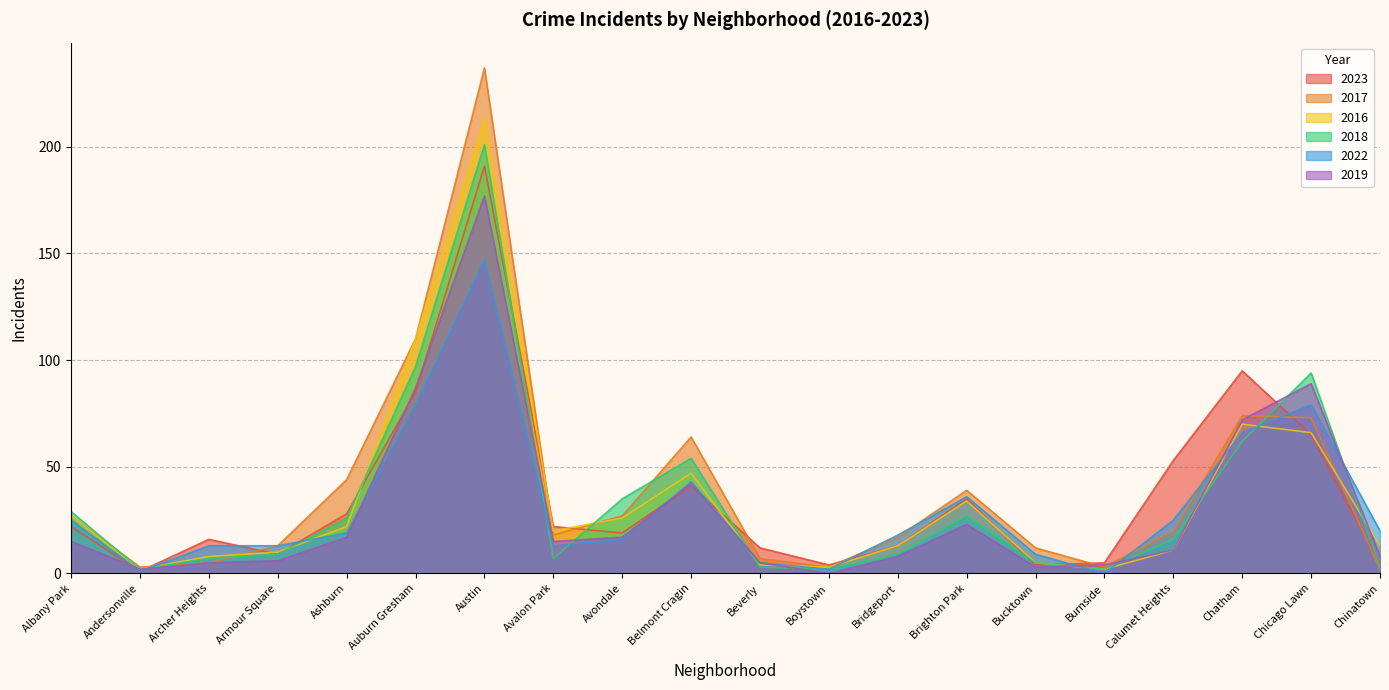

What is the difference between the maximum and minimum values in the 2016 series?

211